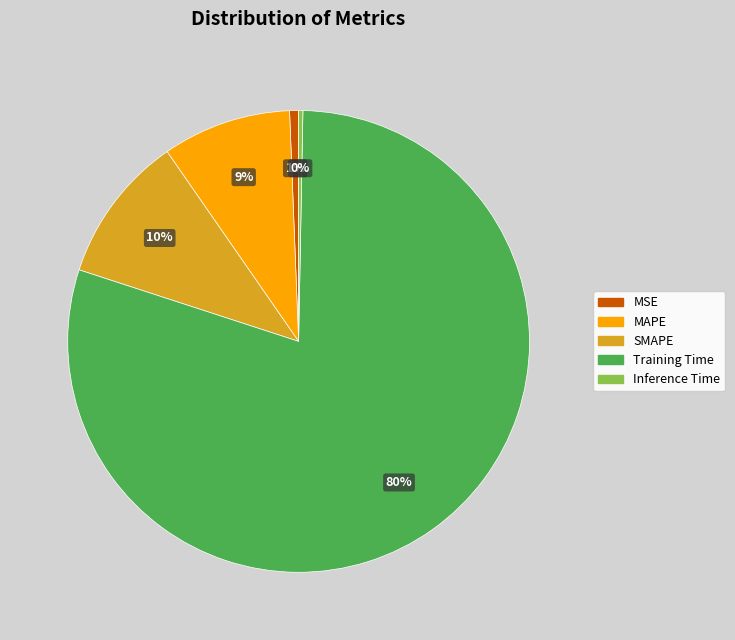

How many slices are in this pie chart?

5